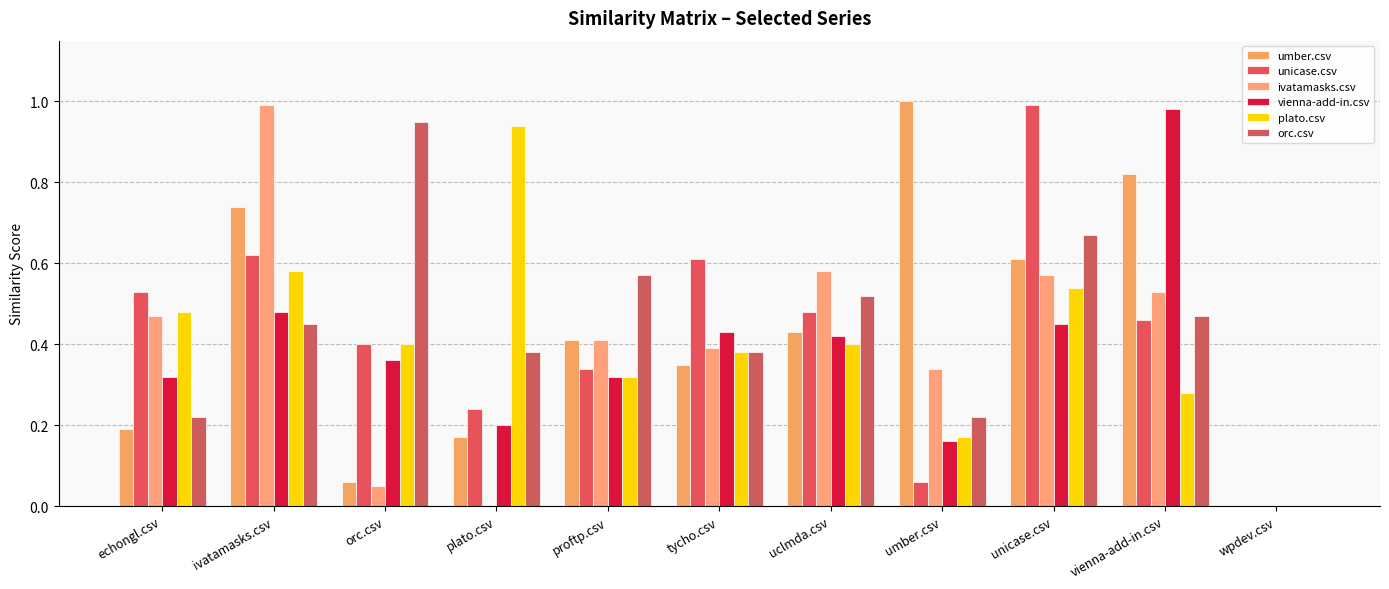

Are the bars grouped side by side (vs. stacked)?

Yes